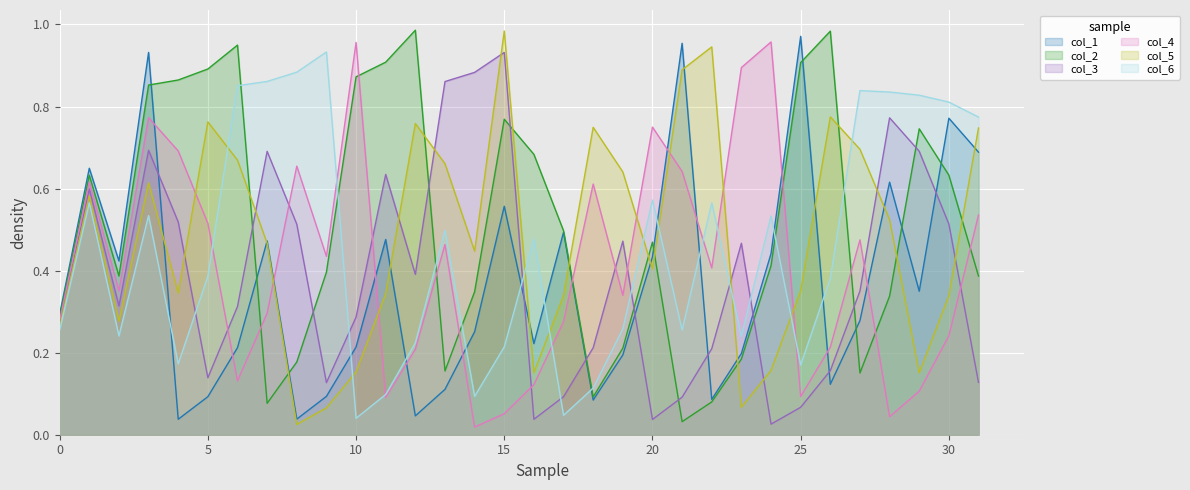

Reading left to right, list all the values displayed in this chart.

col_1: 0=0.3	1=0.6	2=0.4	3=0.9	4=0.0	5=0.1	6=0.2	7=0.5	8=0.0	9=0.1	10=0.2	11=0.5	12=0.0	13=0.1	14=0.3	15=0.6	16=0.2	17=0.5	18=0.1	19=0.2	20=0.4	21=1.0	22=0.1	23=0.2	24=0.4	25=1.0	26=0.1	27=0.3	28=0.6	29=0.3	30=0.8	31=0.7
col_2: 0=0.3	1=0.6	2=0.4	3=0.9	4=0.9	5=0.9	6=0.9	7=0.1	8=0.2	9=0.4	10=0.9	11=0.9	12=1.0	13=0.2	14=0.3	15=0.8	16=0.7	17=0.5	18=0.1	19=0.2	20=0.5	21=0.0	22=0.1	23=0.2	24=0.4	25=0.9	26=1.0	27=0.2	28=0.3	29=0.7	30=0.6	31=0.4
col_3: 0=0.3	1=0.6	2=0.3	3=0.7	4=0.5	5=0.1	6=0.3	7=0.7	8=0.5	9=0.1	10=0.3	11=0.6	12=0.4	13=0.9	14=0.9	15=0.9	16=0.0	17=0.1	18=0.2	19=0.5	20=0.0	21=0.1	22=0.2	23=0.5	24=0.0	25=0.1	26=0.2	27=0.4	28=0.8	29=0.7	30=0.5	31=0.1
col_4: 0=0.3	1=0.6	2=0.4	3=0.8	4=0.7	5=0.5	6=0.1	7=0.3	8=0.7	9=0.4	10=1.0	11=0.1	12=0.2	13=0.5	14=0.0	15=0.1	16=0.1	17=0.3	18=0.6	19=0.3	20=0.7	21=0.6	22=0.4	23=0.9	24=1.0	25=0.1	26=0.2	27=0.5	28=0.0	29=0.1	30=0.2	31=0.5
col_5: 0=0.3	1=0.6	2=0.3	3=0.6	4=0.3	5=0.8	6=0.7	7=0.5	8=0.0	9=0.1	10=0.2	11=0.3	12=0.8	13=0.7	14=0.4	15=1.0	16=0.2	17=0.3	18=0.7	19=0.6	20=0.4	21=0.9	22=0.9	23=0.1	24=0.2	25=0.4	26=0.8	27=0.7	28=0.5	29=0.2	30=0.3	31=0.7
col_6: 0=0.3	1=0.6	2=0.2	3=0.5	4=0.2	5=0.4	6=0.9	7=0.9	8=0.9	9=0.9	10=0.0	11=0.1	12=0.2	13=0.5	14=0.1	15=0.2	16=0.5	17=0.0	18=0.1	19=0.3	20=0.6	21=0.3	22=0.6	23=0.2	24=0.5	25=0.2	26=0.4	27=0.8	28=0.8	29=0.8	30=0.8	31=0.8